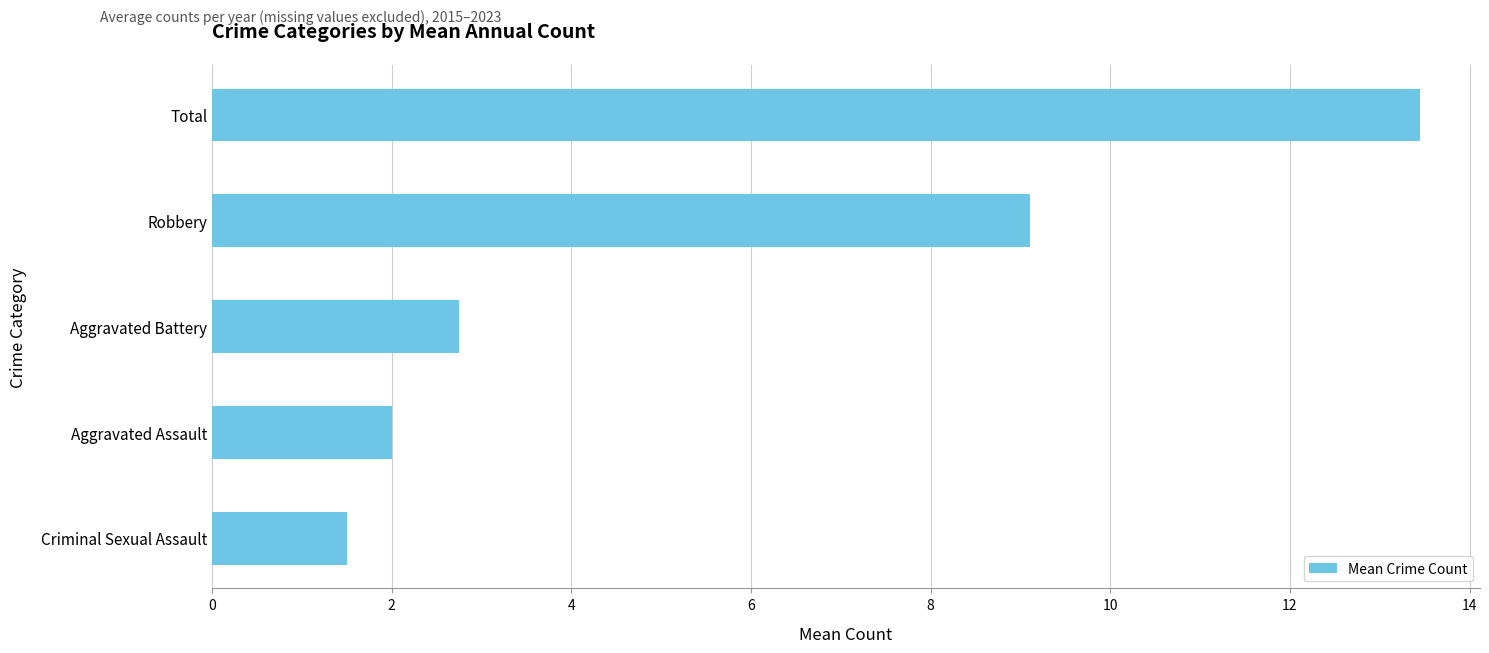

What is the ratio of the value at Robbery to the value at Aggravated Battery?

3.3